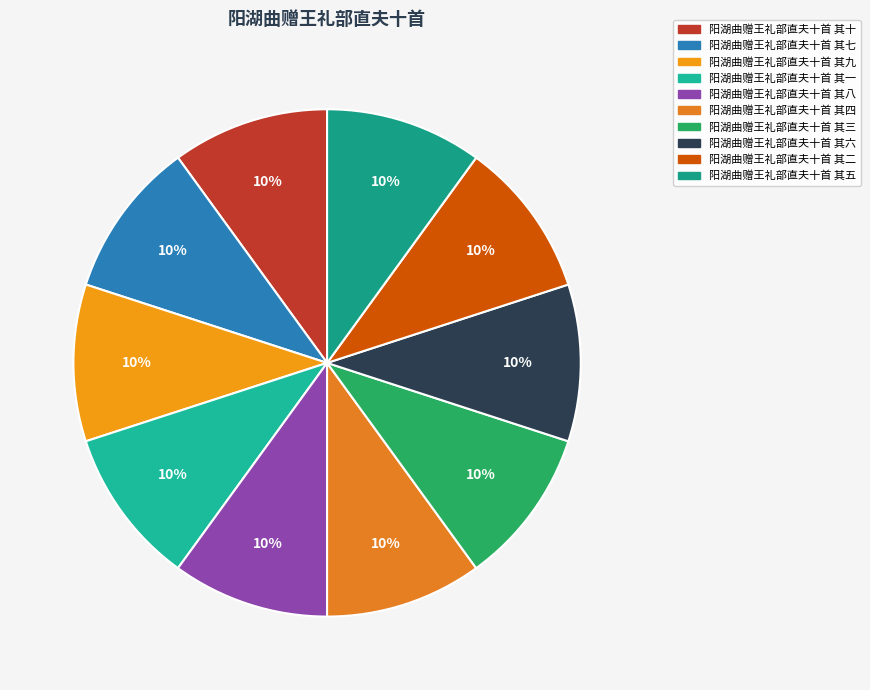

Does 阳湖曲赠王礼部直夫十首 其六 represent more than half of the total?

No